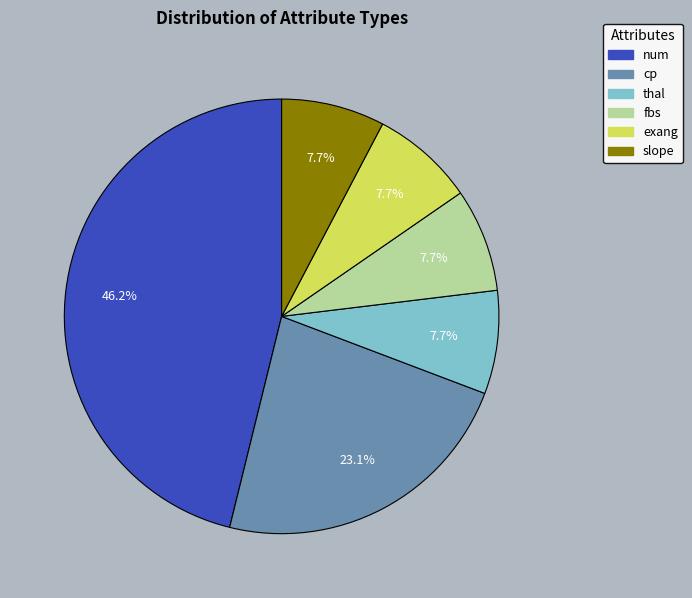

What is the largest slice in the pie chart?

num